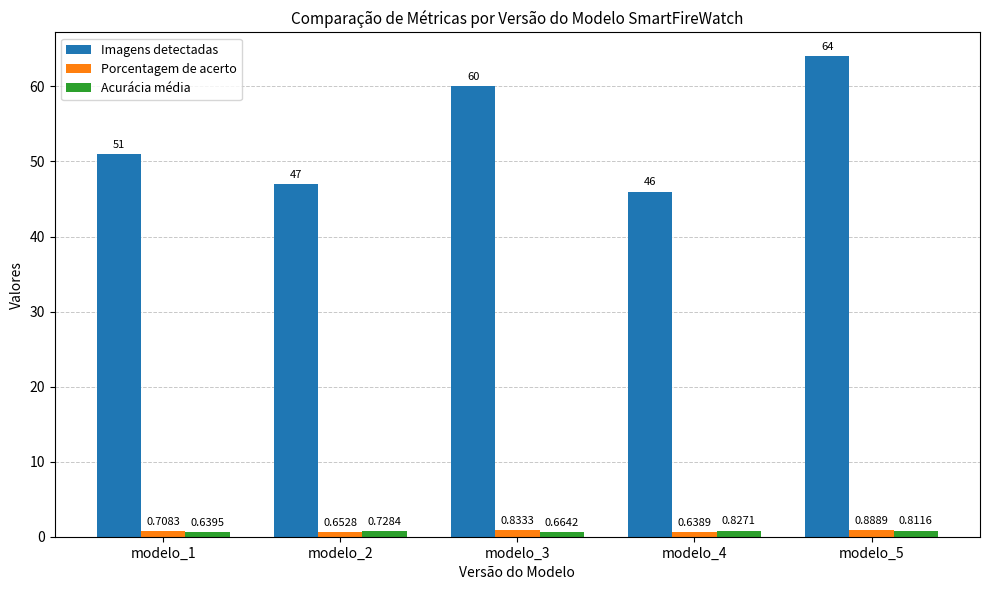

Does the chart contain stacked bars?

No